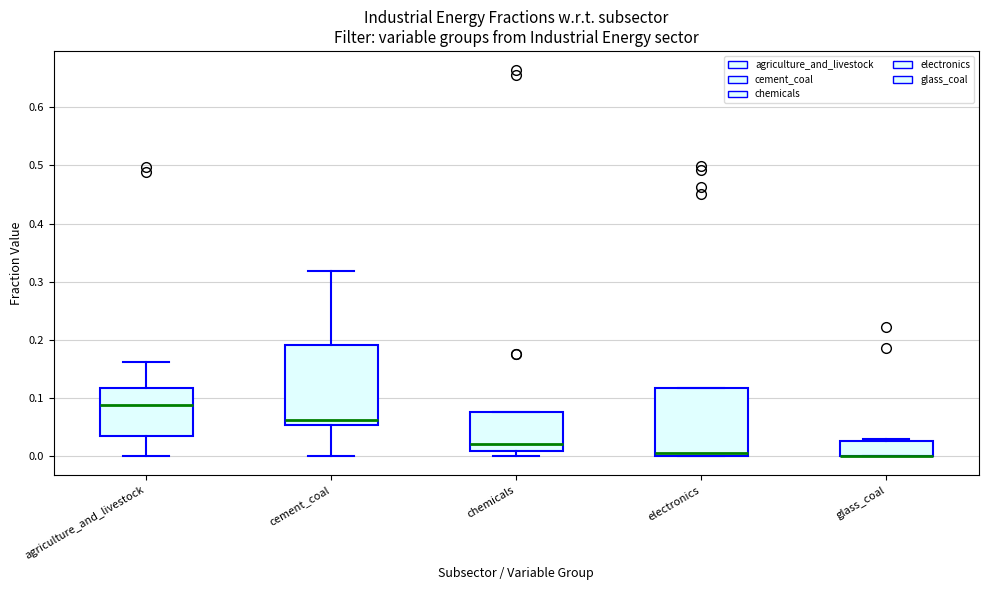

Reading left to right, read every box against the y-axis: the position of its median line, the range the box covers, and the ends of its whiskers. The values are not printed on the chart, so give them approximately, as read against the axis.

agriculture_and_livestock: median 0.09, box 0.04 to 0.12, whiskers 0.00 to 0.16
cement_coal: median 0.06, box 0.05 to 0.19, whiskers 0.00 to 0.32
chemicals: median 0.02, box 0.01 to 0.08, whiskers 0.00 to 0.08
electronics: median 0.01, box 0.00 to 0.12, whiskers 0.00 to 0.12
glass_coal: median 0.00 (drawn on the box's lower edge), box 0.00 to 0.03, whiskers 0.00 to 0.03 (just above the box's upper edge)